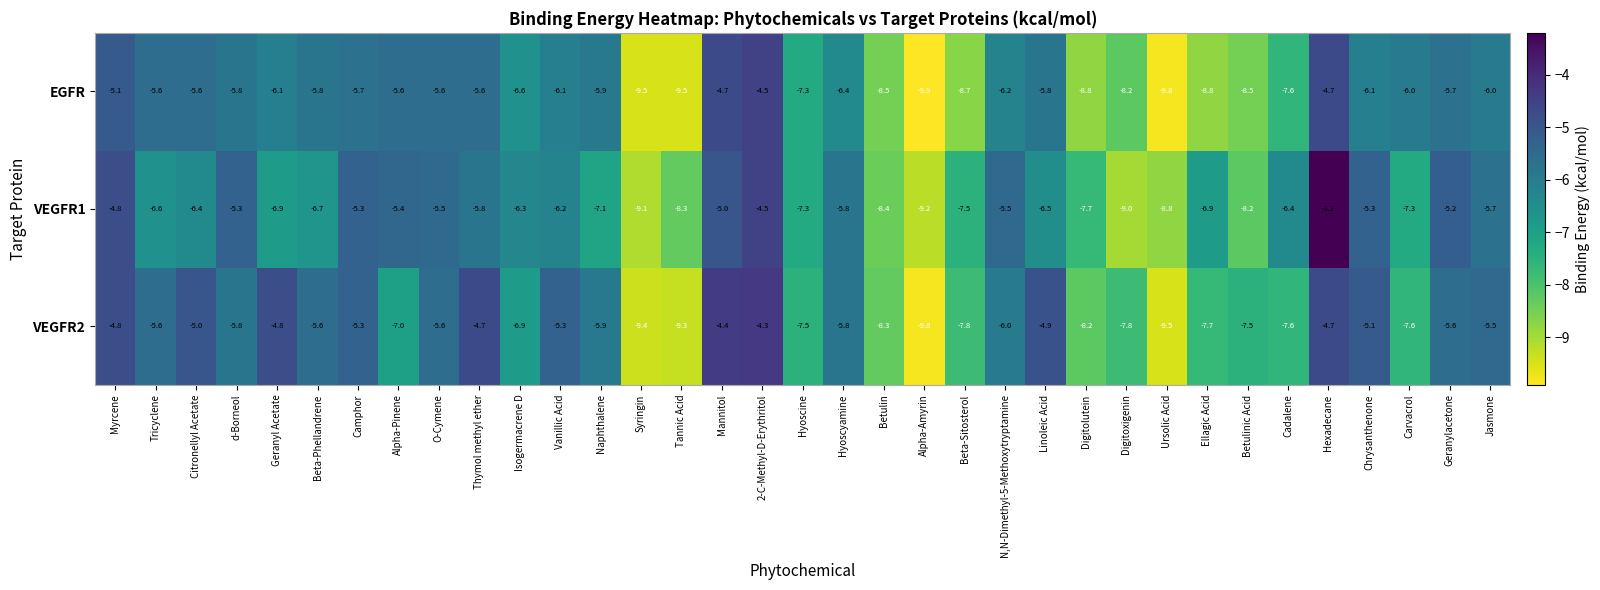

What is the difference between the maximum and minimum values in the VEGFR2 series?

5.5